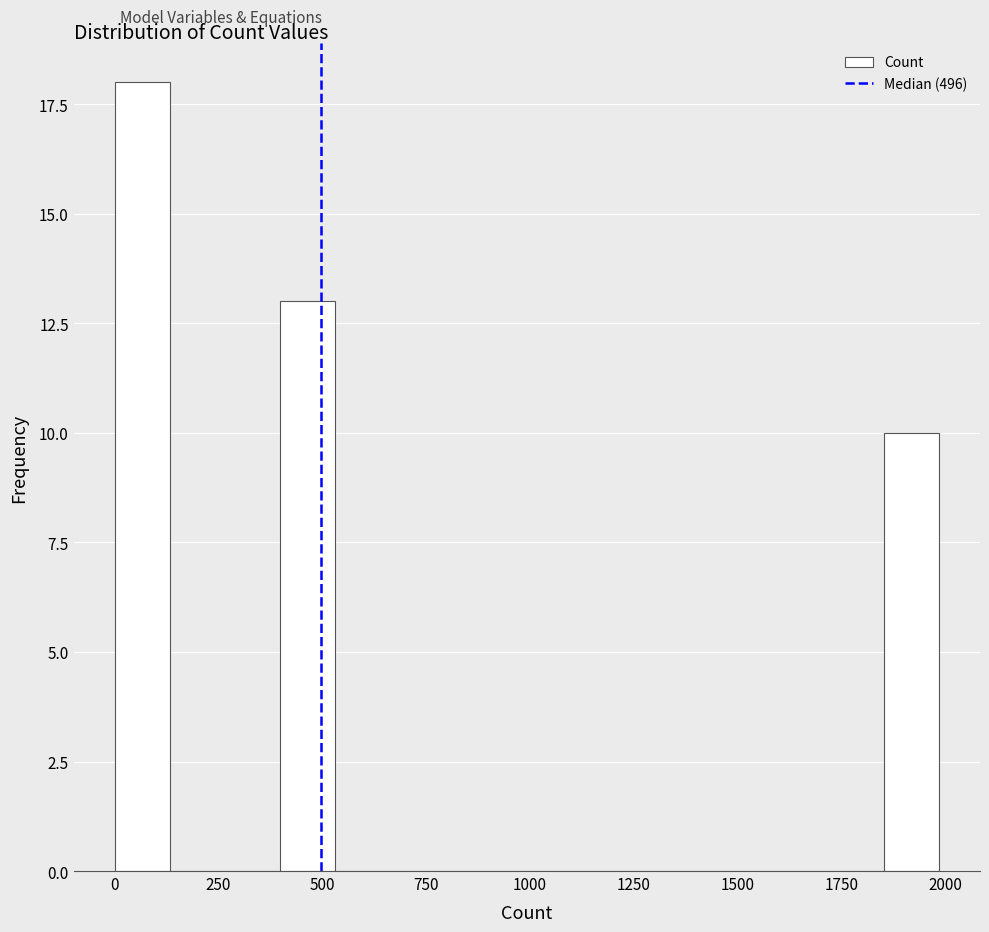

Around what value on the x-axis is the tallest bar? Give the approximate position of its centre, as read against the axis.

50